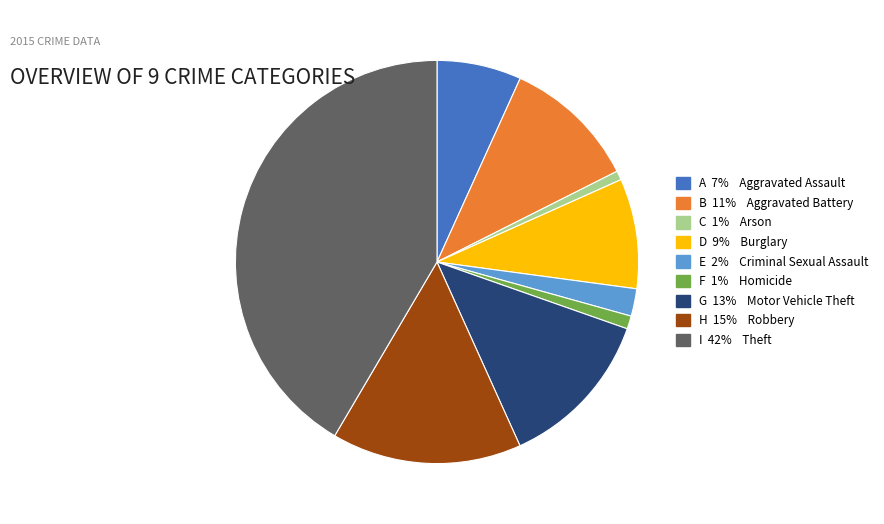

Is there a majority slice in this chart?

No